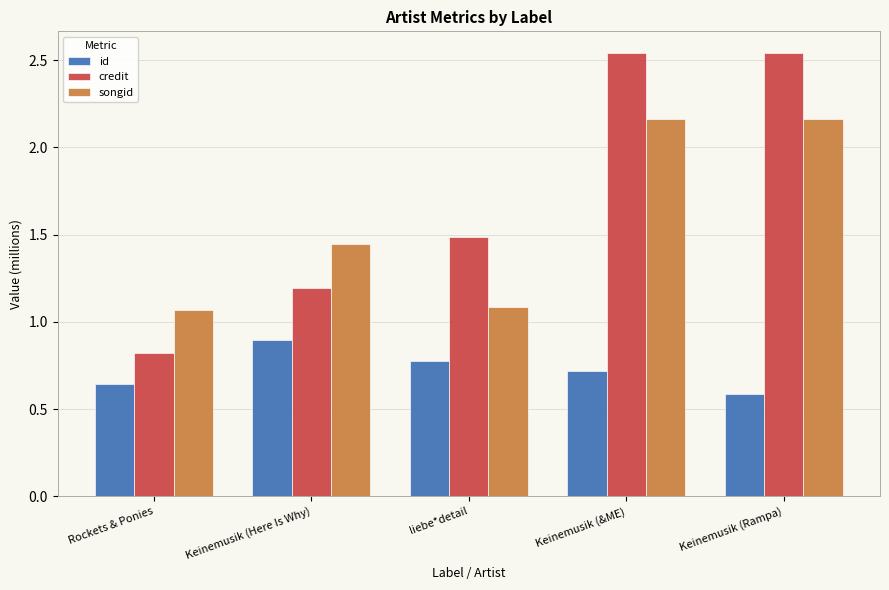

How many categories are shown in the chart?

5